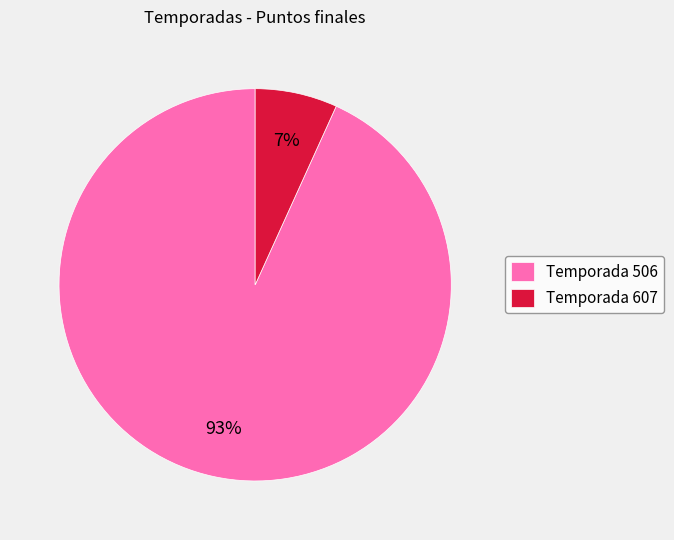

To the nearest percent, what is the difference between the largest and smallest slice percentages?

86%